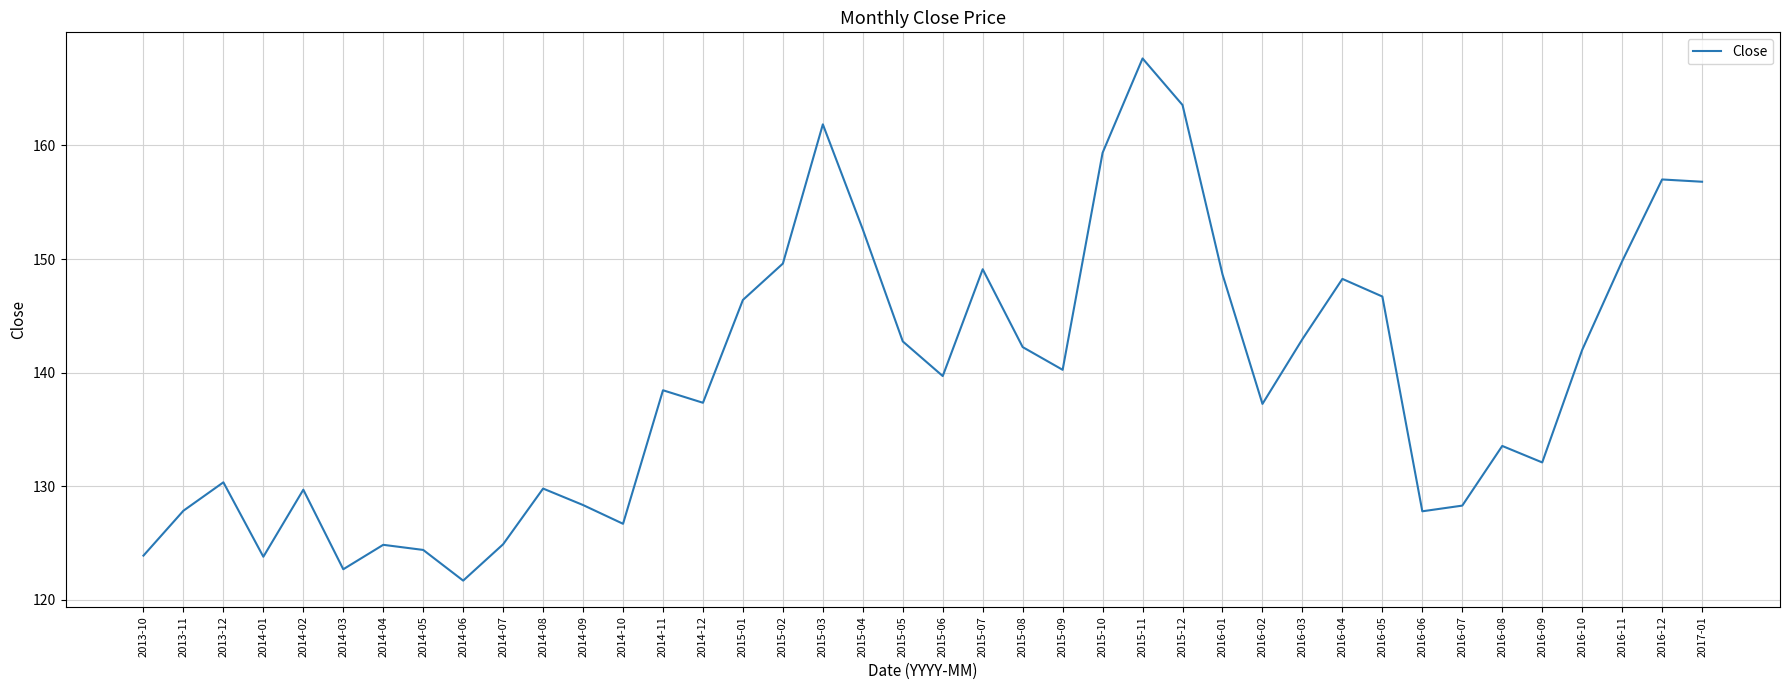

What position from the left is 2016-06?

33